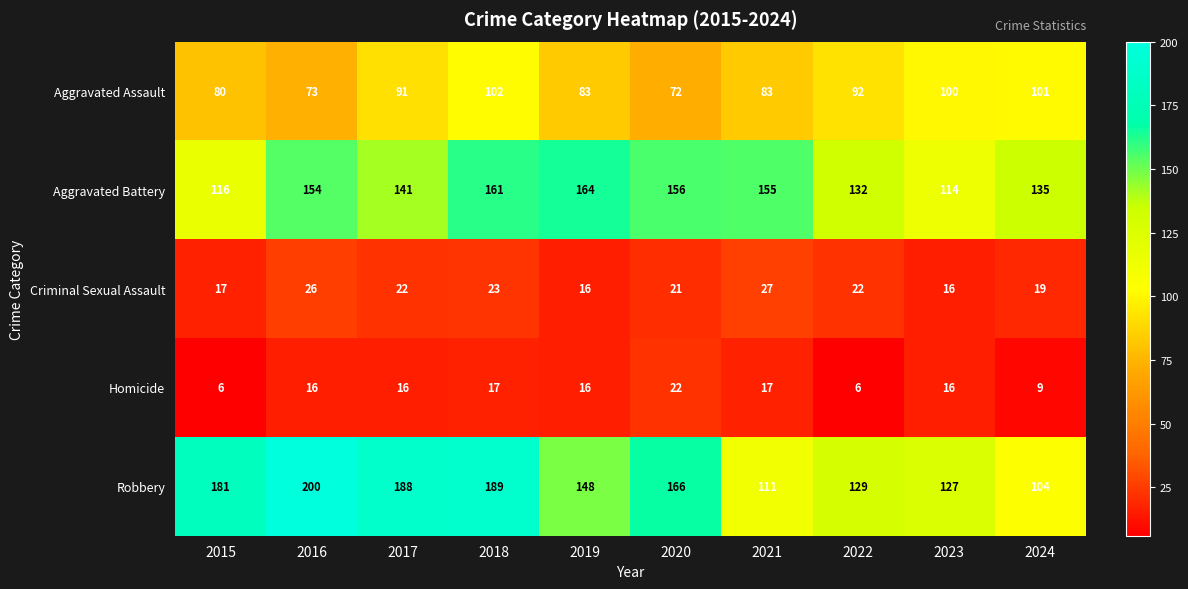

Which series changed the most between 2017 and 2019?

Robbery